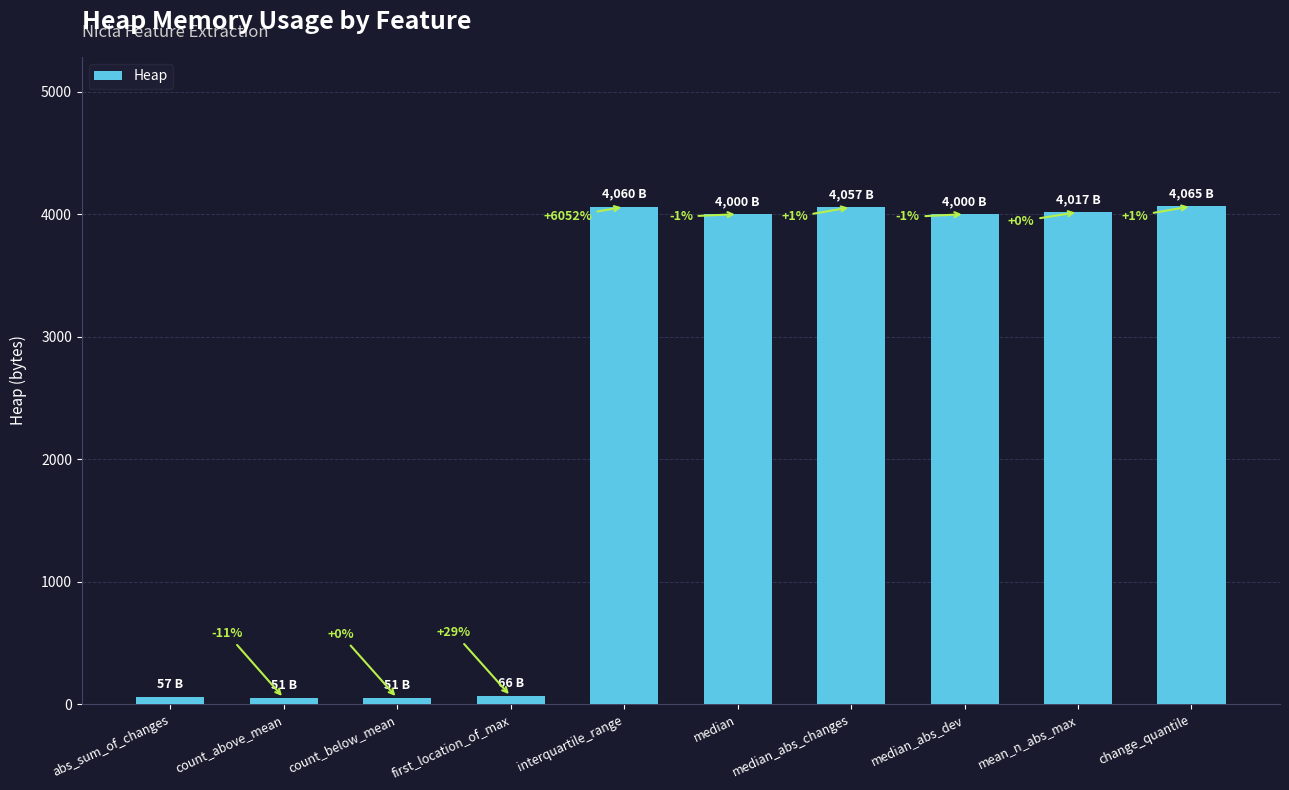

The value at median_abs_dev is 6105. True or false?

False